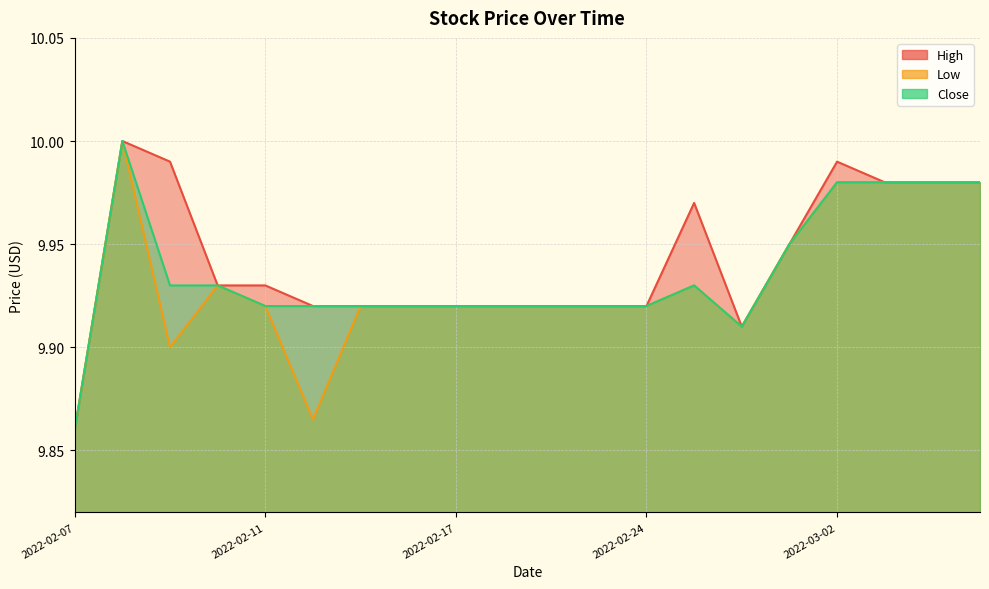

The value of High at 2022-02-25 is 4.0. True or false?

False